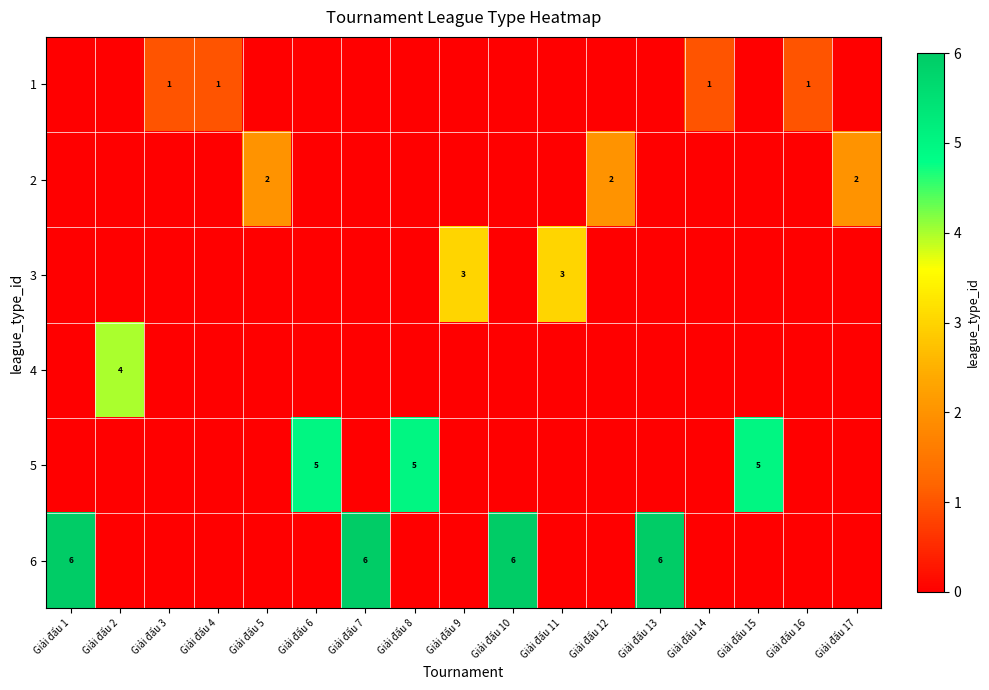

The value of 2 at Giải đấu 17 is 3. True or false?

False